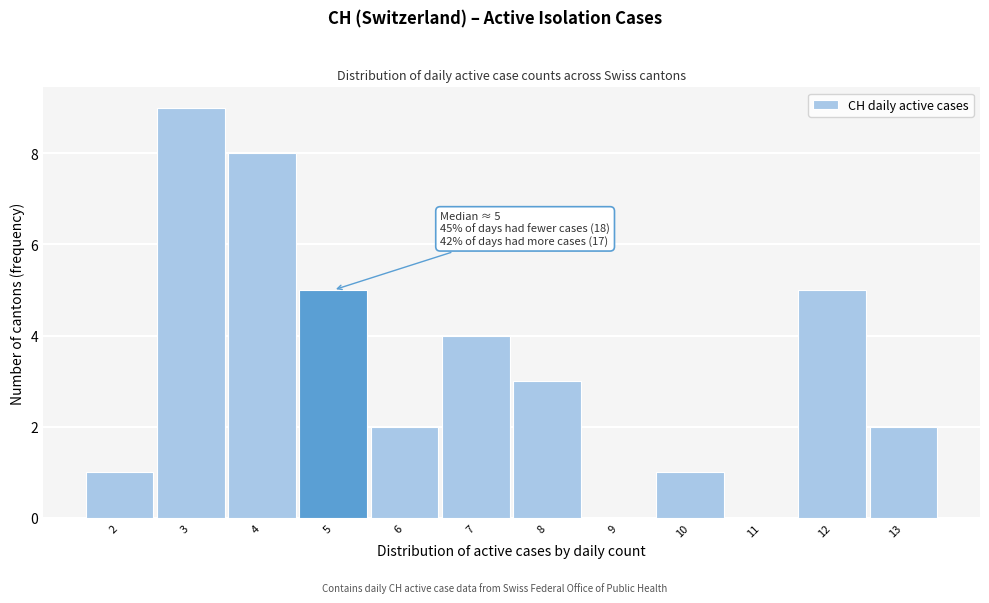

Over which range of the x-axis is the bar tallest?

2.5 to 3.5